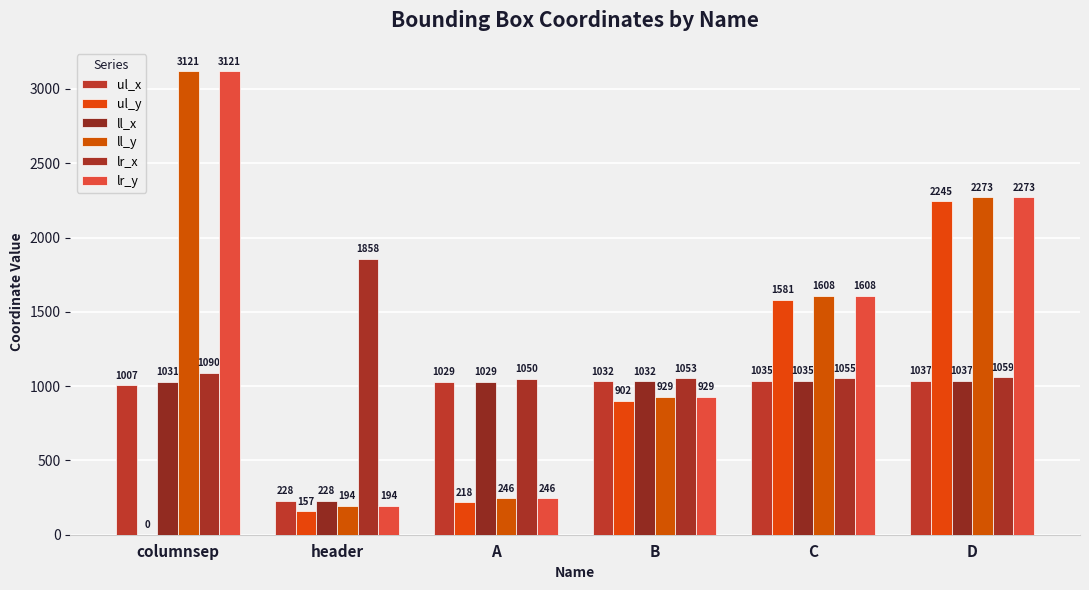

Reading left to right, extract all data points from this chart.

ul_x: columnsep=1007	header=228	A=1029	B=1032	C=1035	D=1037
ul_y: columnsep=0	header=157	A=218	B=902	C=1581	D=2245
ll_x: columnsep=1031	header=228	A=1029	B=1032	C=1035	D=1037
ll_y: columnsep=3121	header=194	A=246	B=929	C=1608	D=2273
lr_x: columnsep=1090	header=1858	A=1050	B=1053	C=1055	D=1059
lr_y: columnsep=3121	header=194	A=246	B=929	C=1608	D=2273